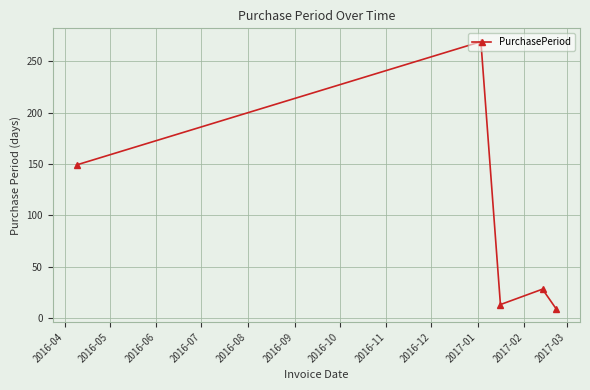

What is the difference between the second highest and minimum values?

140